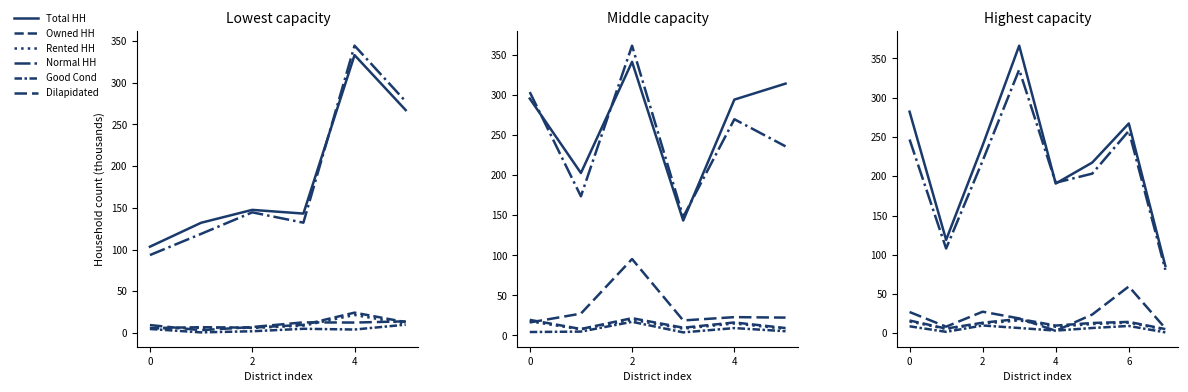

True or false: Total HH and Rented HH intersect in this chart.

False